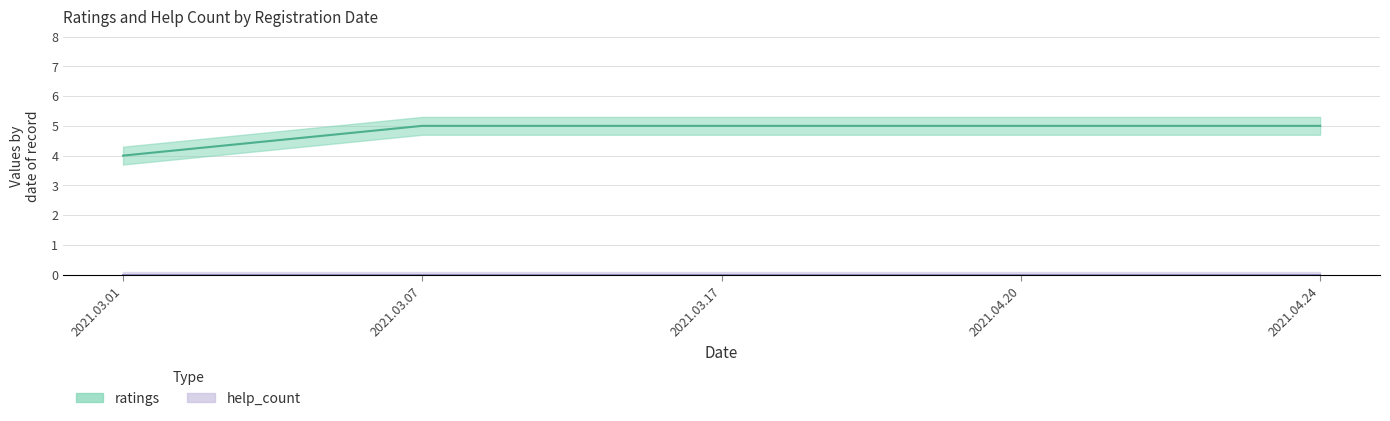

True or false: the data shows 6 at 2021.03.01.

False